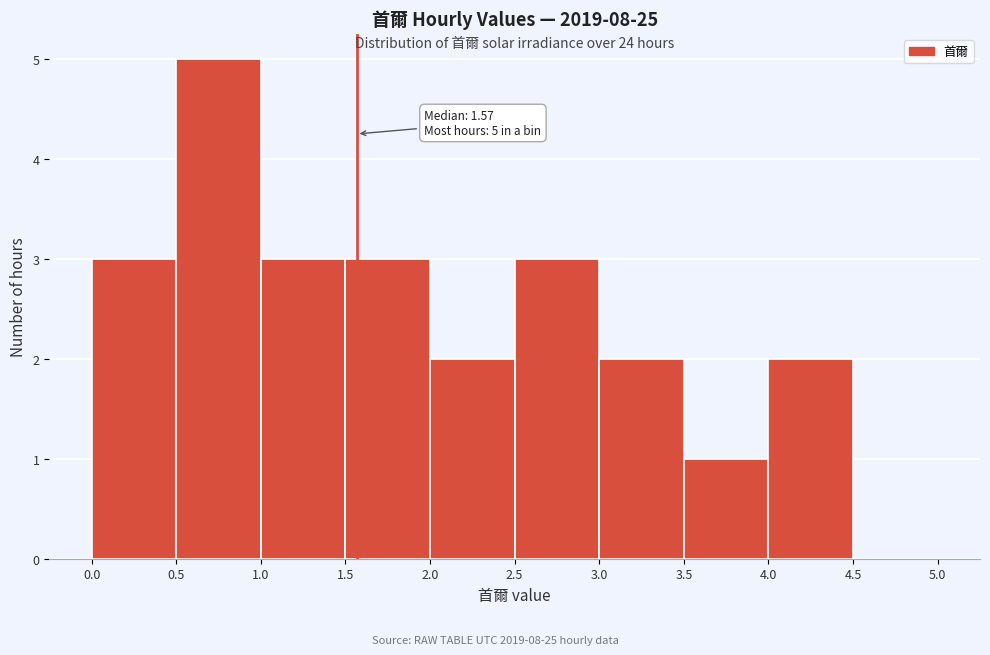

Over which range of the x-axis is the bar tallest?

0.5 to 1.0